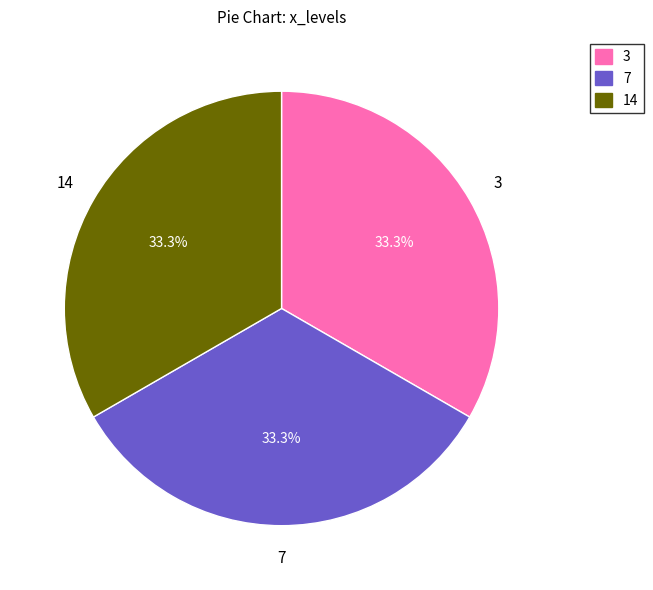

Is there any slice that represents more than half of the pie?

No